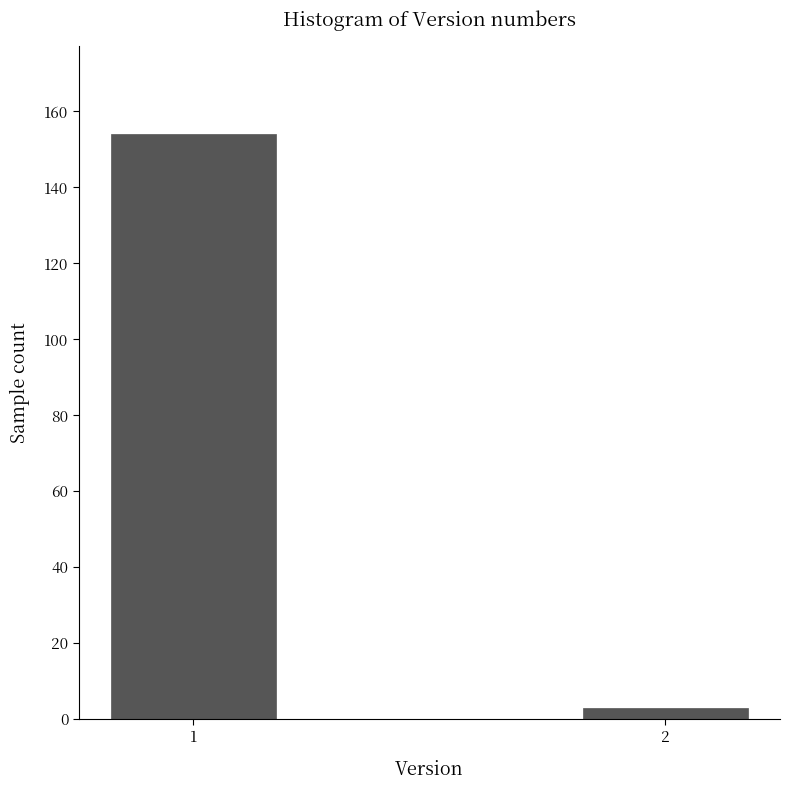

Reading left to right, list all the values displayed in this chart.

154	3